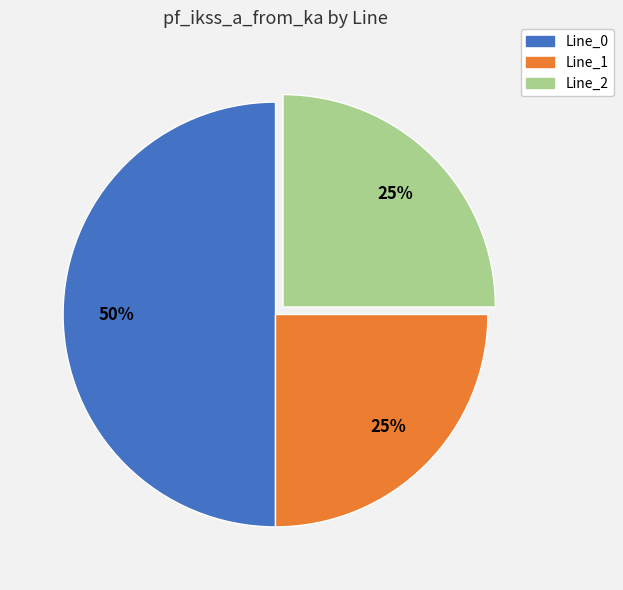

To the nearest percent, what is the difference between the largest and smallest slice percentages?

25%